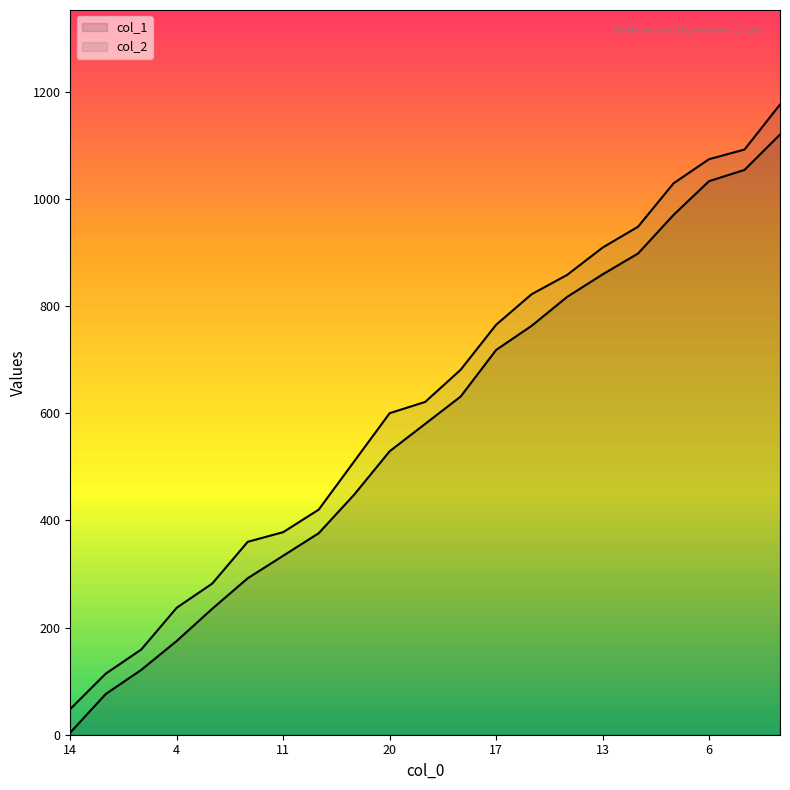

How many lines are shown in the chart?

2